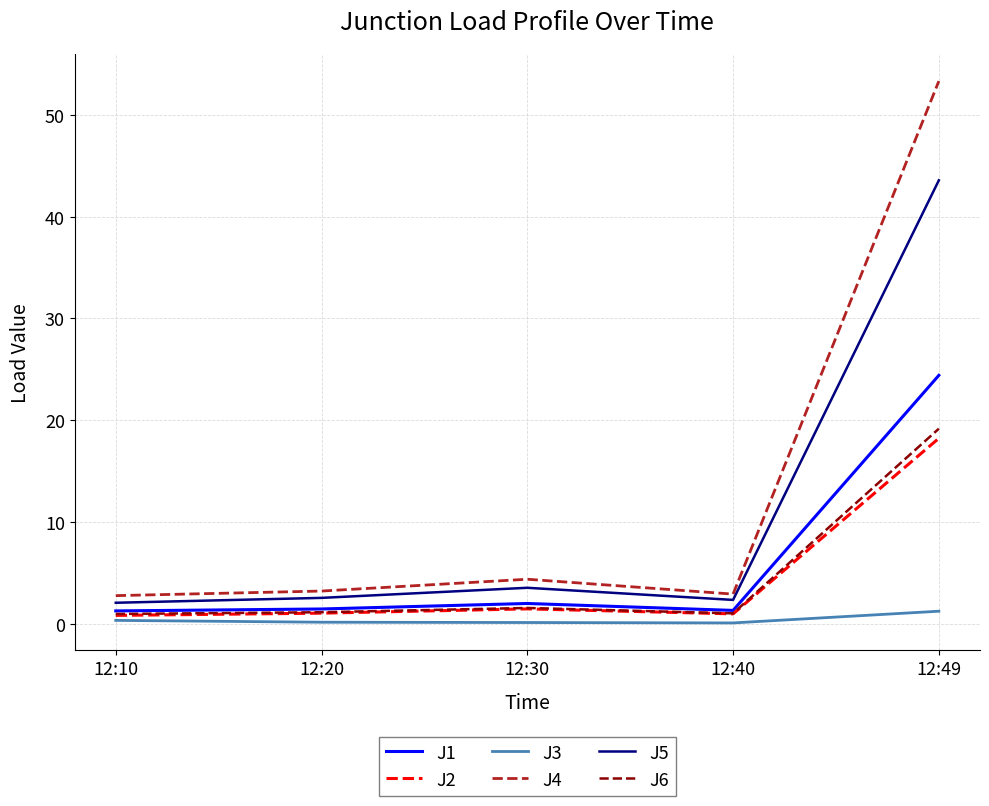

Count the number of categories in the chart.

5